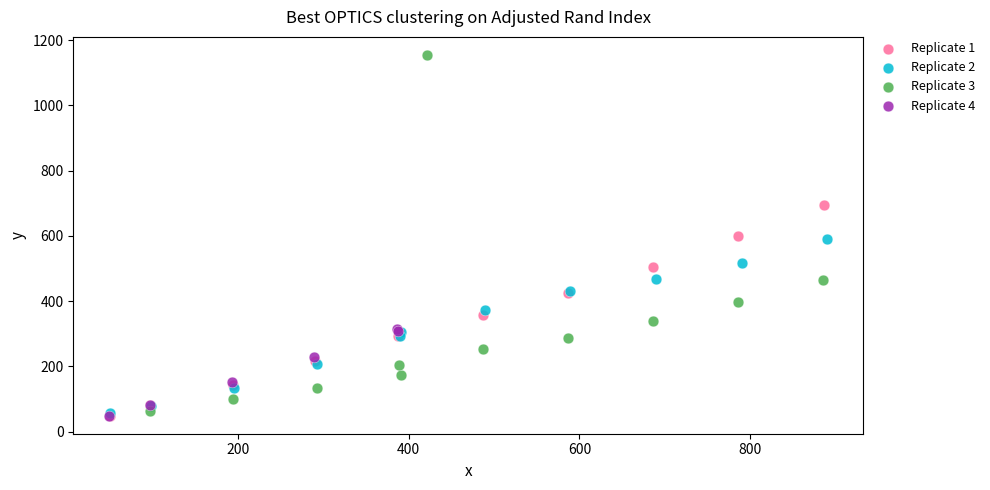

Which series has the largest Y range (max minus min)?

Replicate 3